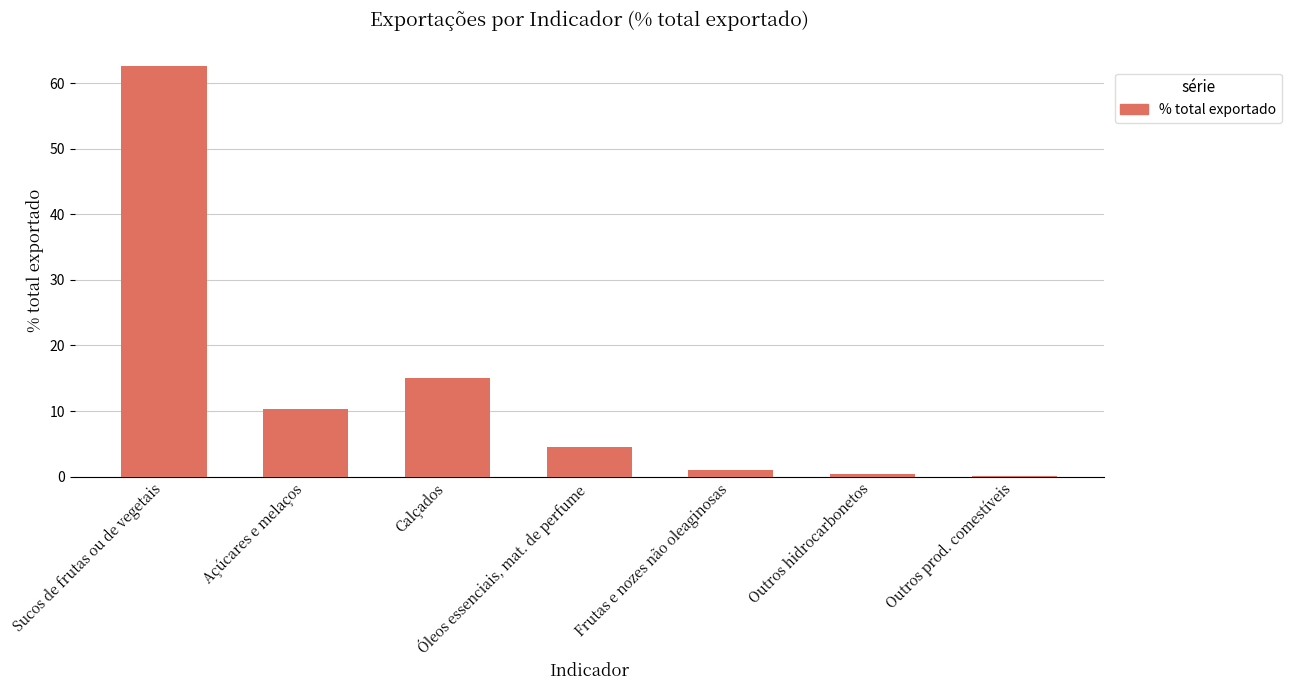

Are the bars horizontal?

No